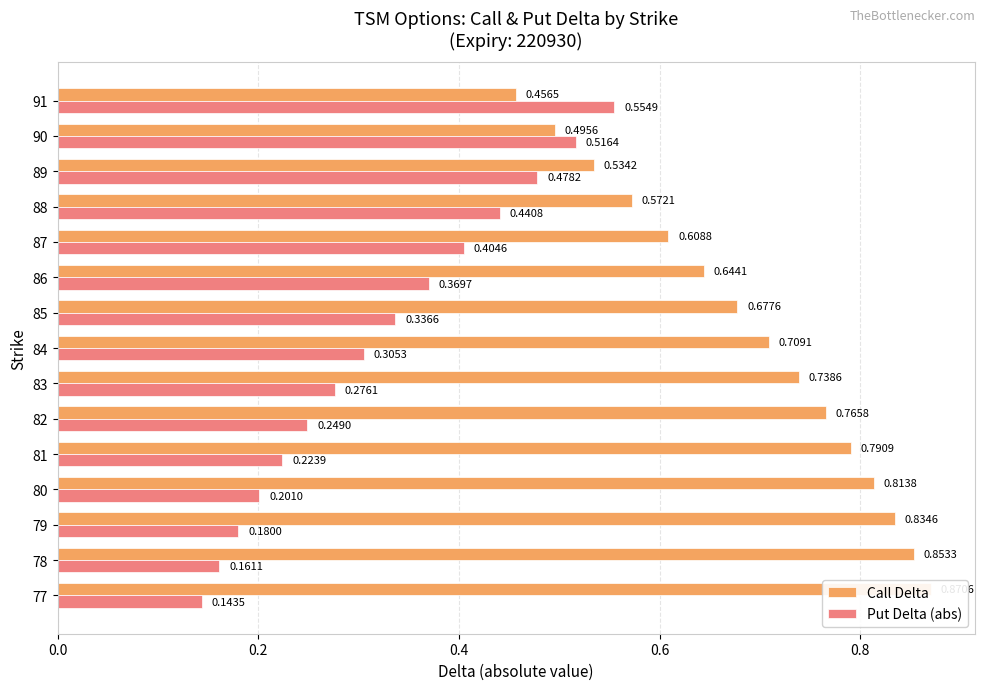

What is the difference between the highest and lowest values at 80?

0.6